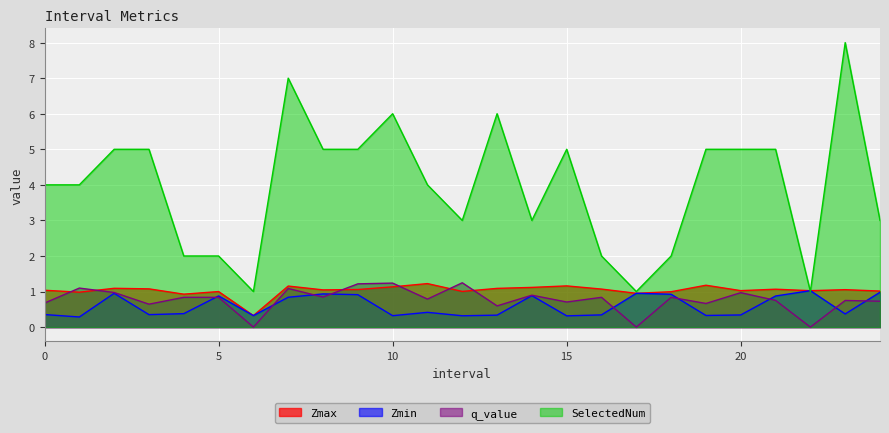

The value of Zmin at 23 is 0.4. True or false?

True